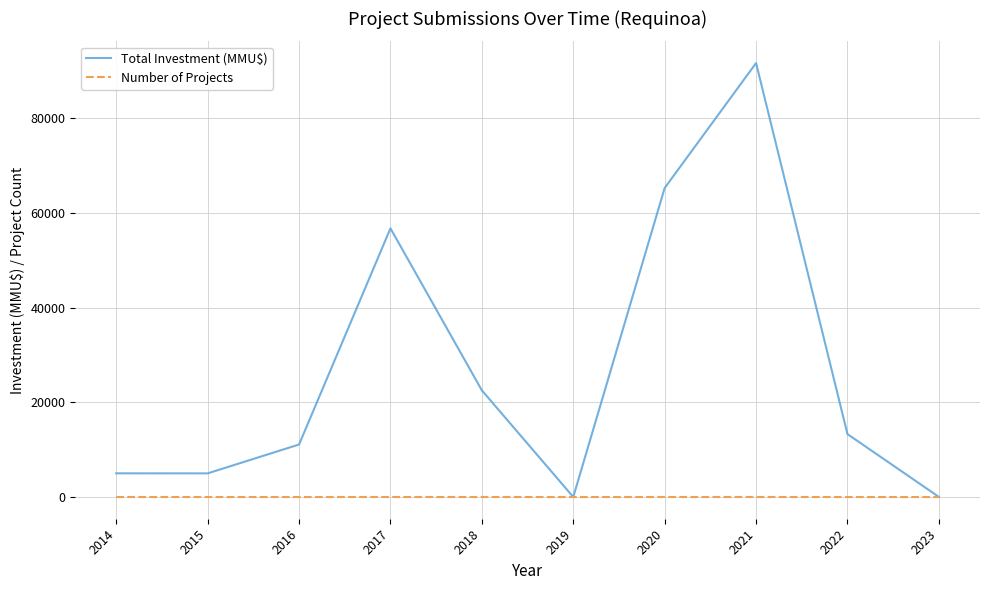

Which series changed the most between 2016 and 2022?

Total Investment (MMU$)